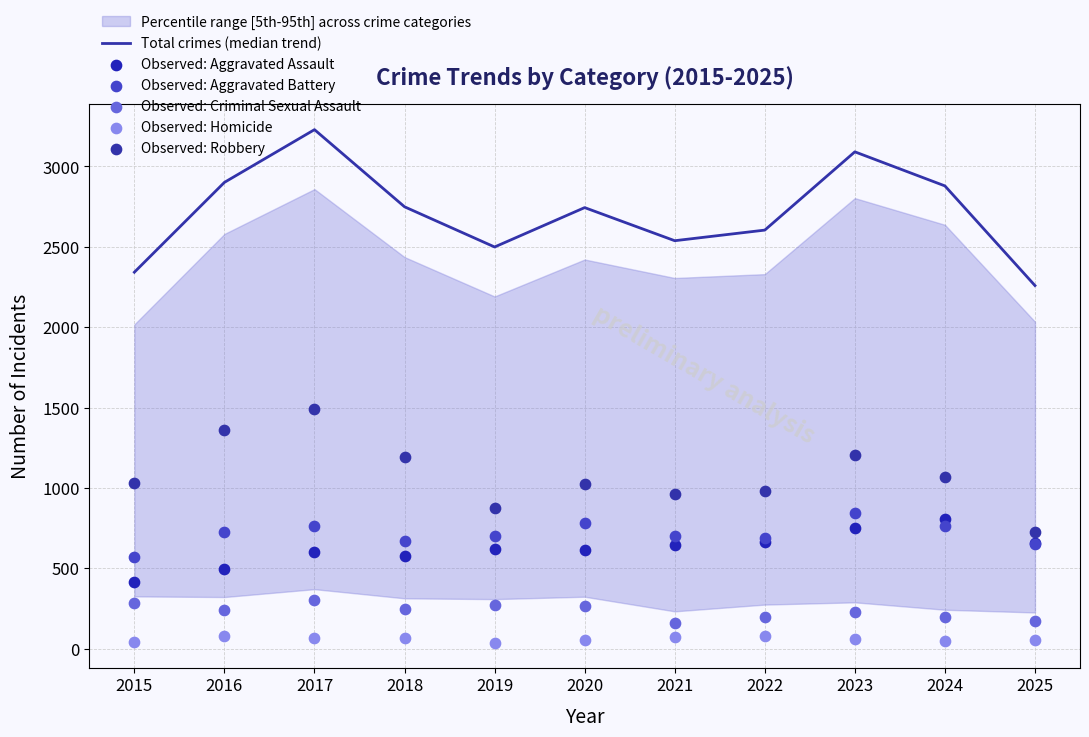

Which series contains the highest Y value?

Total crimes (median trend)